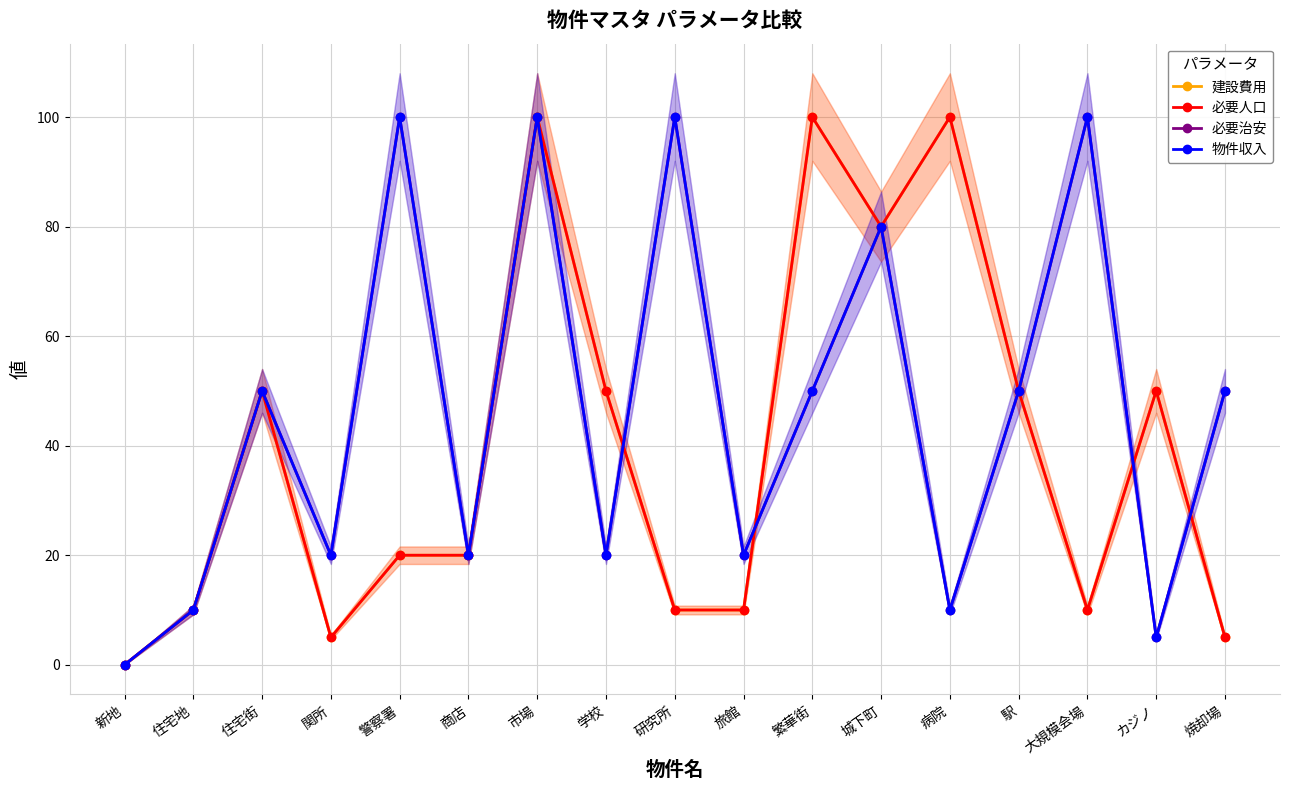

Reading left to right, list all the values displayed in this chart.

建設費用: 0	10	50	5	20	20	100	50	10	10	100	80	100	50	10	50	5
必要人口: 0	10	50	5	20	20	100	50	10	10	100	80	100	50	10	50	5
必要治安: 0	10	50	20	100	20	100	20	100	20	50	80	10	50	100	5	50
物件収入: 0	10	50	20	100	20	100	20	100	20	50	80	10	50	100	5	50